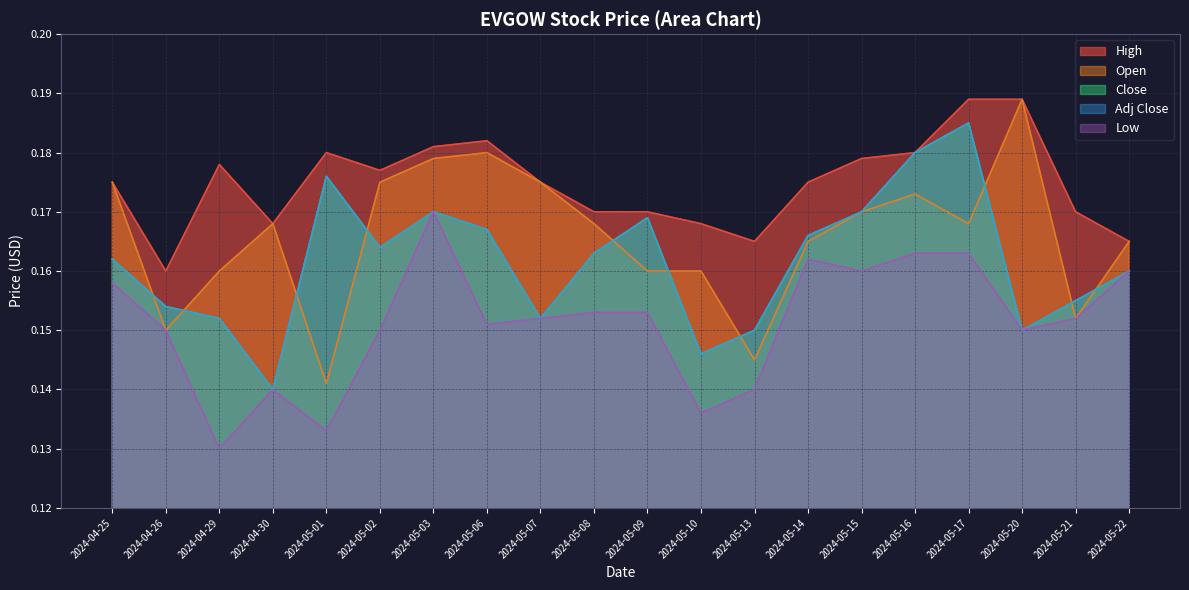

Does the chart have visible grid lines?

Yes